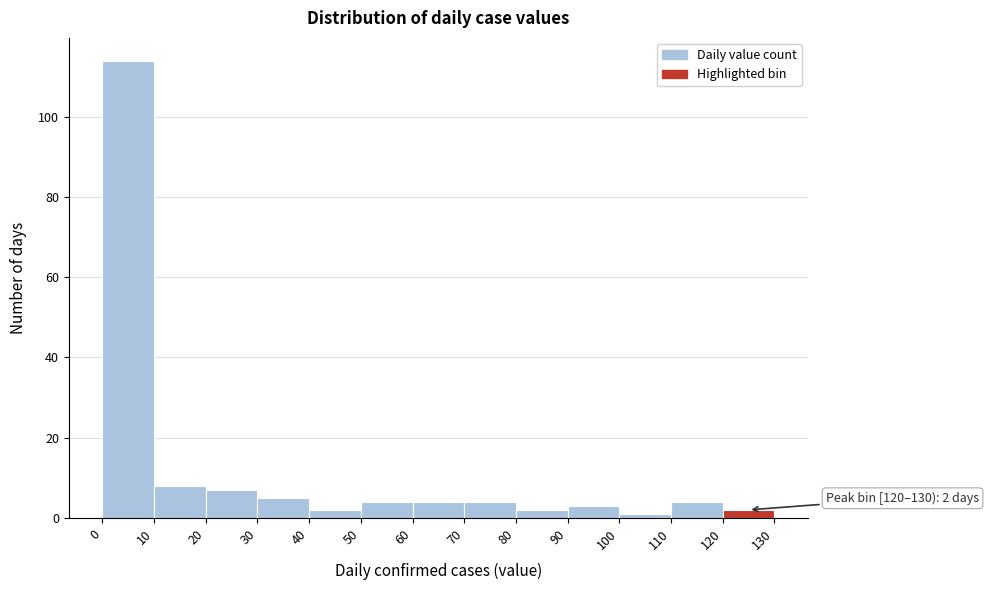

Over which range of the x-axis is the bar tallest?

0 to 10